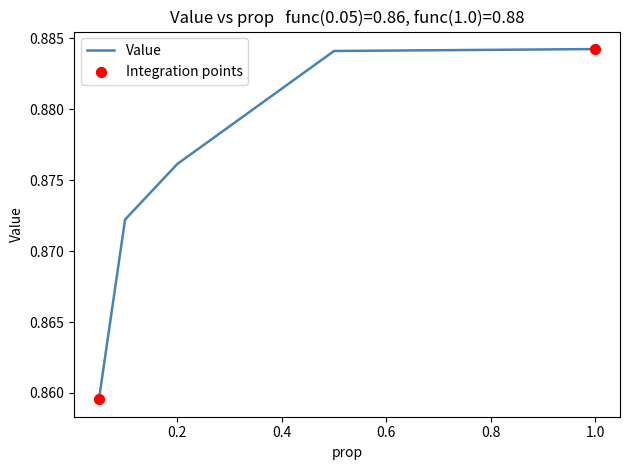

True or false: the data has more than 1 interior local peaks.

False